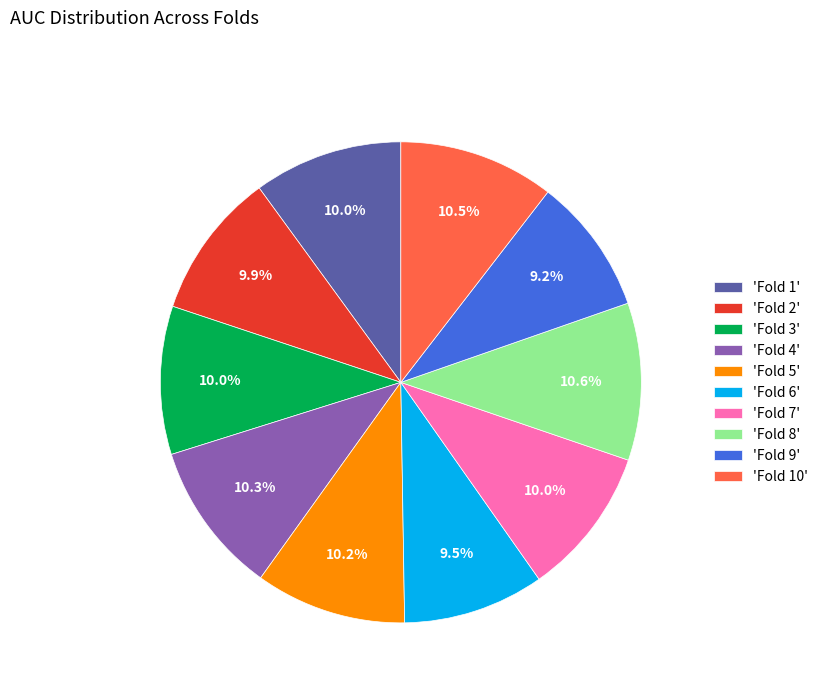

How much of the chart is everything except 'Fold 2'?

90.1%